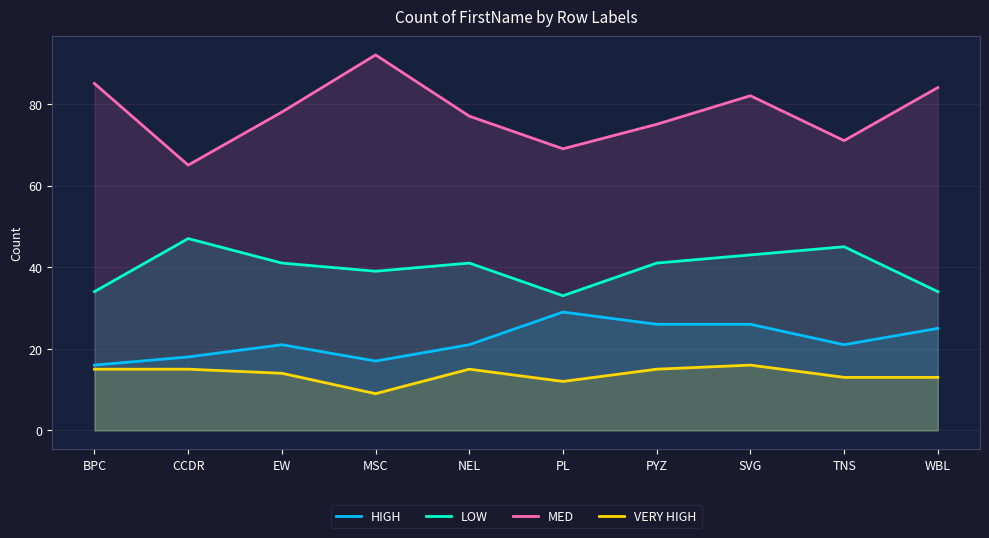

True or false: HIGH has a value of 26 at PYZ.

True